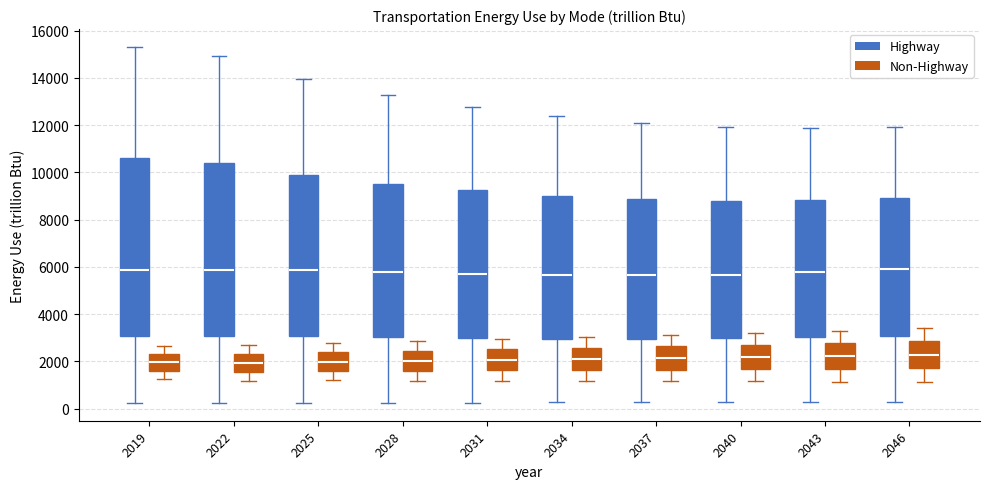

Where is the upper edge of the box for 2034 (Non-Highway) on the y-axis? The values are not printed on the chart, so give them approximately, as read against the axis.

2600